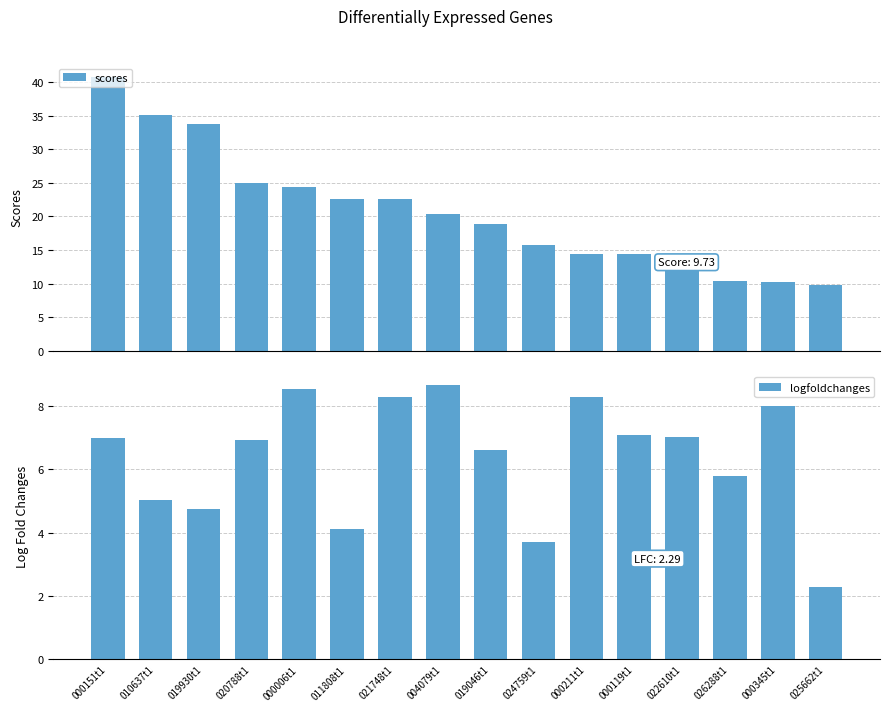

What is the lowest value of the logfoldchanges series?

2.3